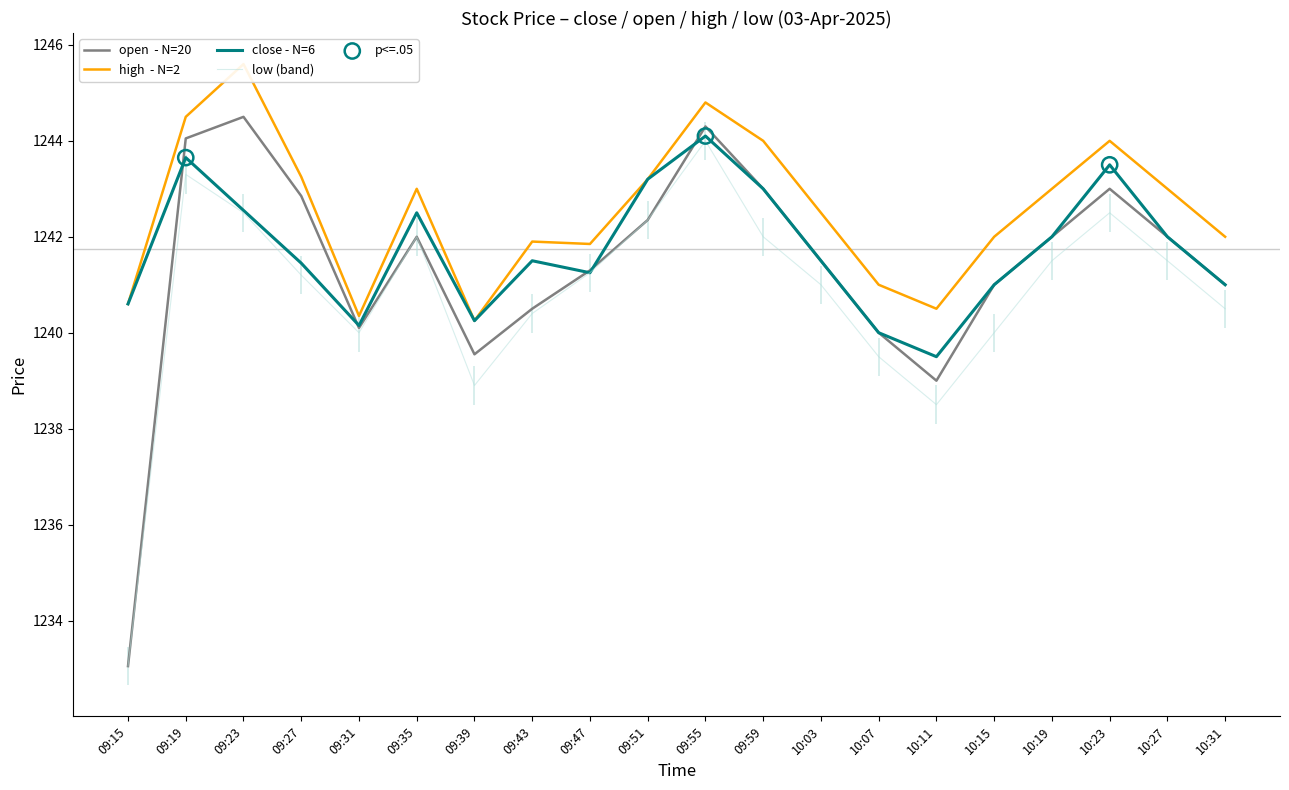

At how many categories does at least one series exceed 1236?

20